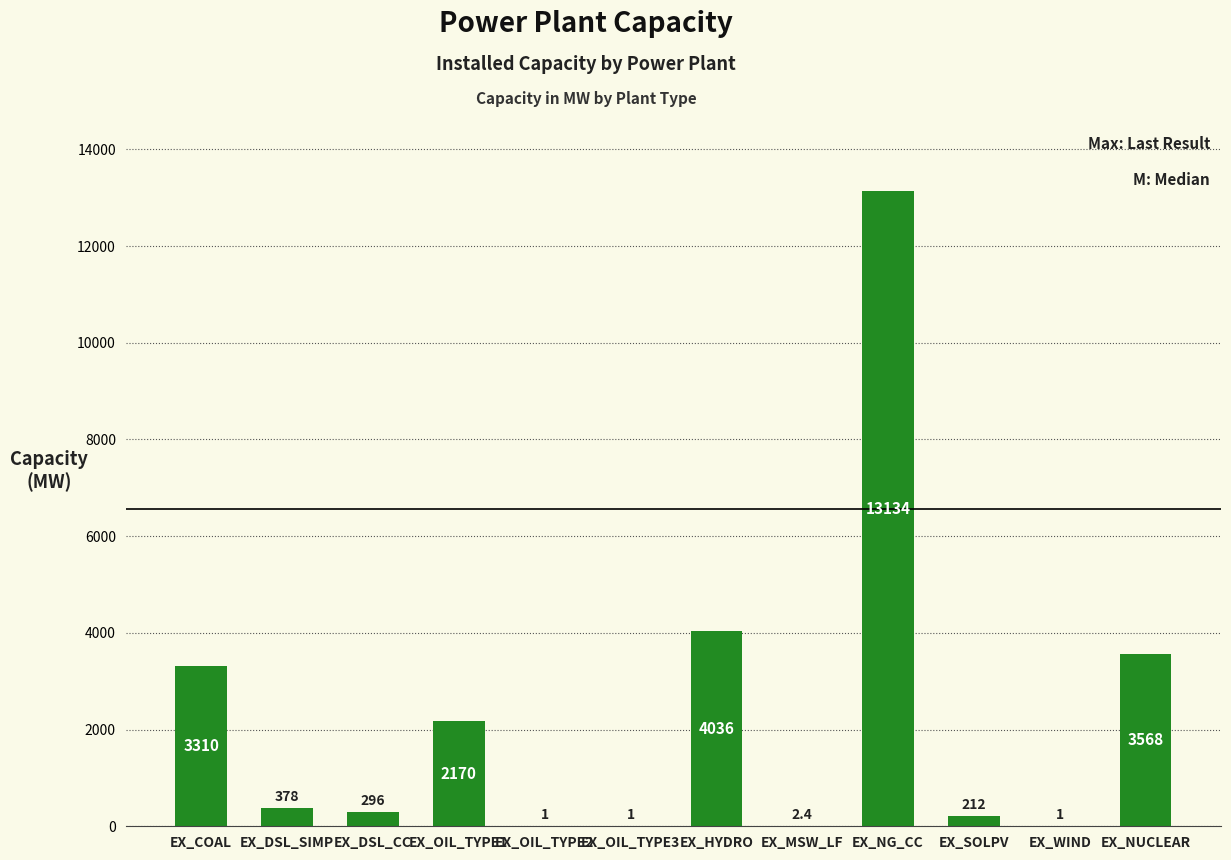

Which has a higher value, EX_DSL_SIMP or EX_SOLPV?

EX_DSL_SIMP